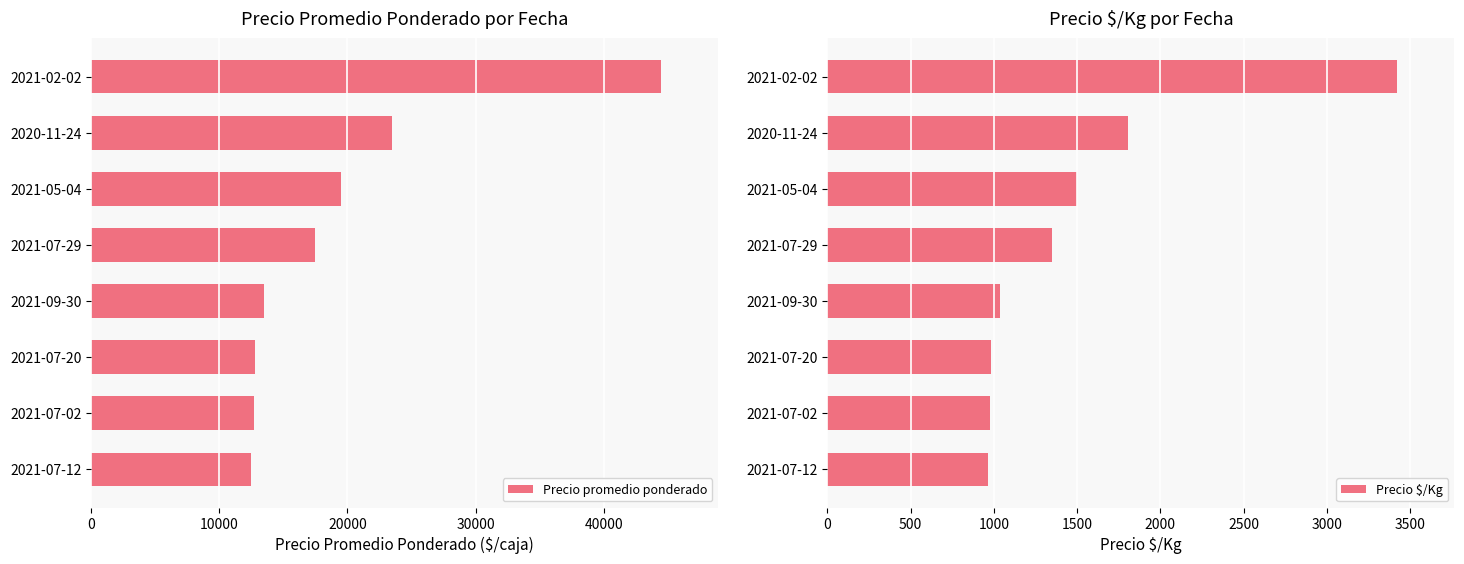

How many values in the Precio $/Kg series are below 1346?

4